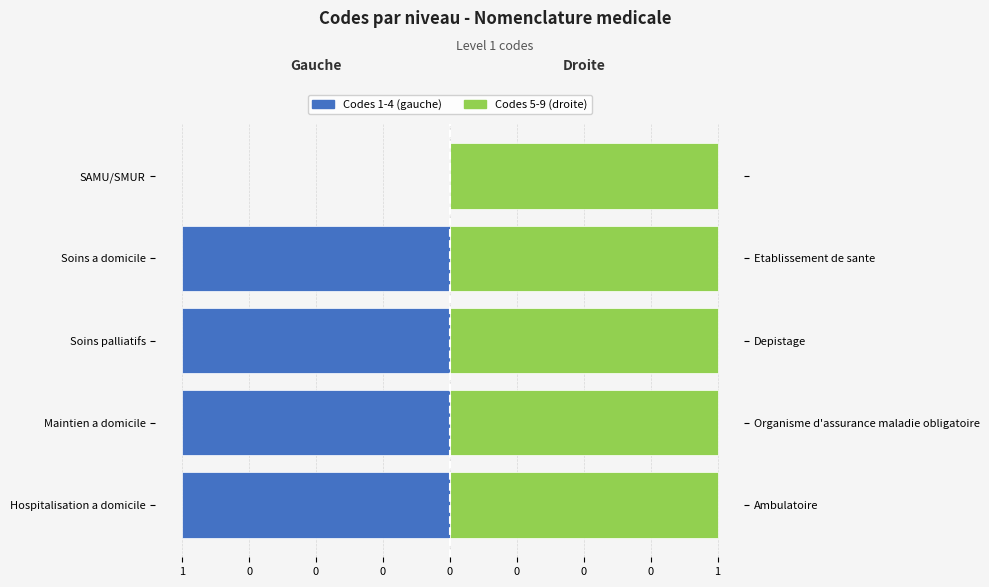

How many values in the Codes 1-4 (gauche) series exceed -1?

1